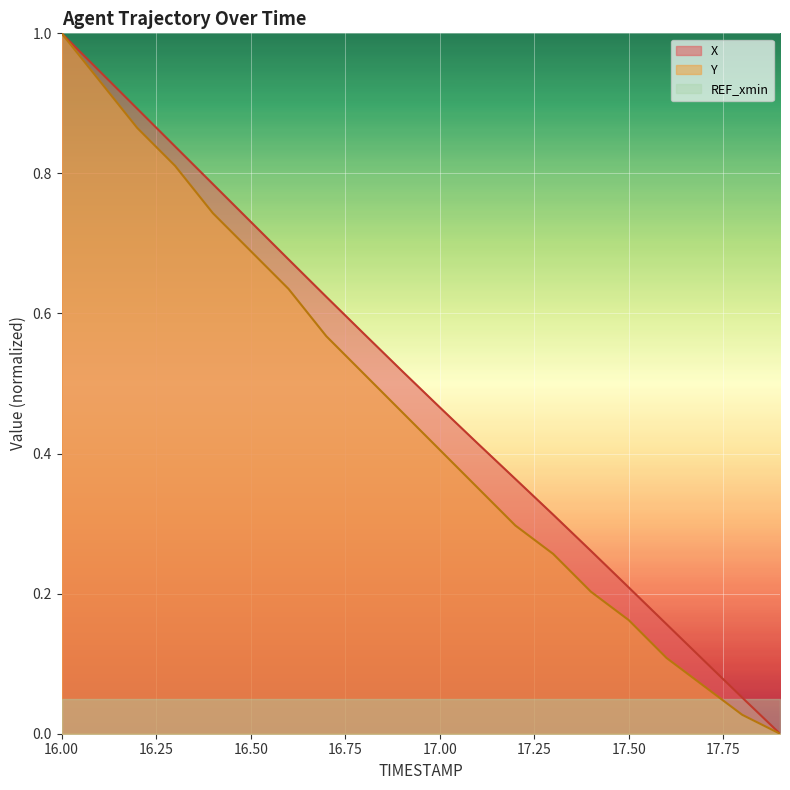

The value of Y at 16.4 is 0.7. True or false?

True